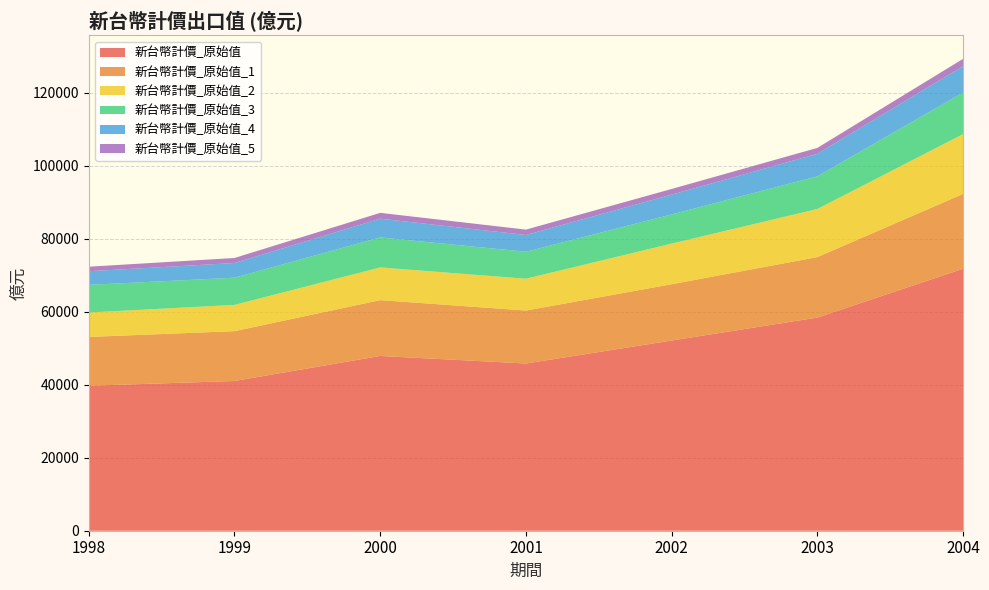

Reading left to right, transcribe all the data shown in this chart.

新台幣計價_原始值: 1998=39710	1999=41010	2000=47868	2001=45801	2002=52092	2003=58379	2004=71758
新台幣計價_原始值_1: 1998=13368	1999=13651	2000=15288	2001=14506	2002=15418	2003=16568	2004=20489
新台幣計價_原始值_2: 1998=6692	1999=7190	2000=8958	2001=8714	2002=11132	2003=13175	2004=16378
新台幣計價_原始值_3: 1998=7575	1999=7457	2000=8225	2001=7385	2002=7992	2003=8953	2004=11383
新台幣計價_原始值_4: 1998=3725	1999=4017	2000=5134	2001=4596	2002=5419	2003=6164	2004=7221
新台幣計價_原始值_5: 1998=1244	1999=1377	2000=1592	2001=1472	2002=1556	2003=1612	2004=2016